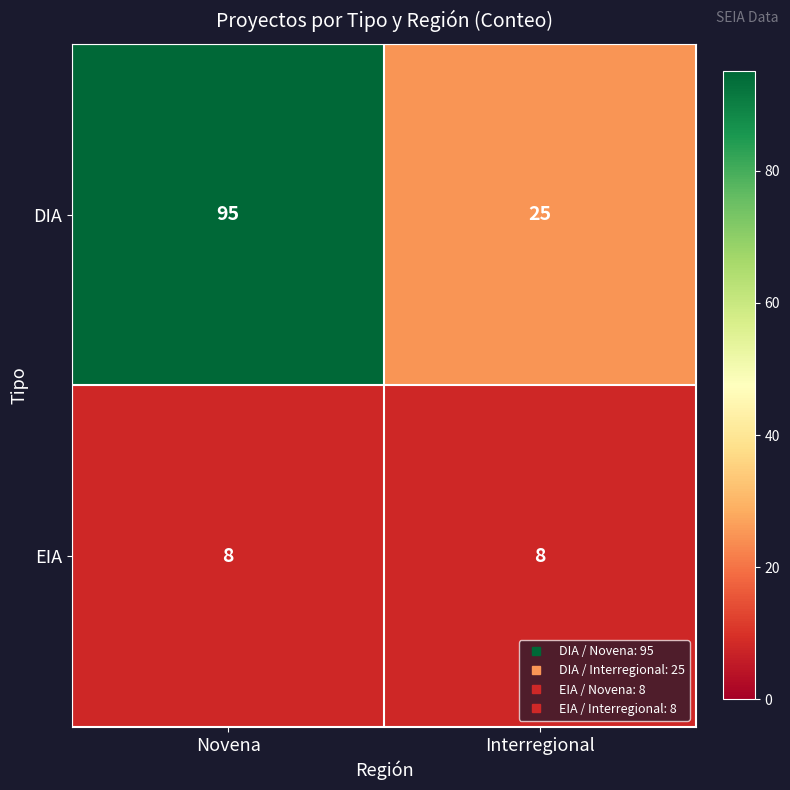

Which series has the widest spread of values?

DIA